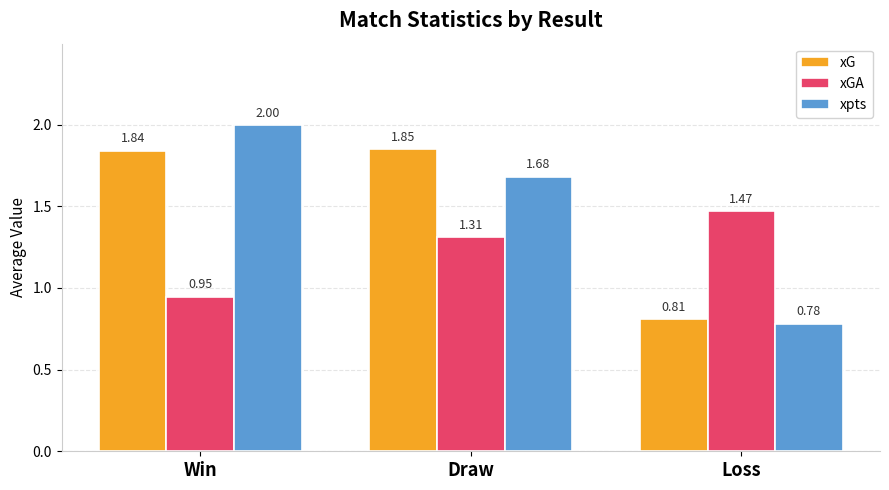

Rank the categories by xpts value from lowest to highest.

Loss, Draw, Win